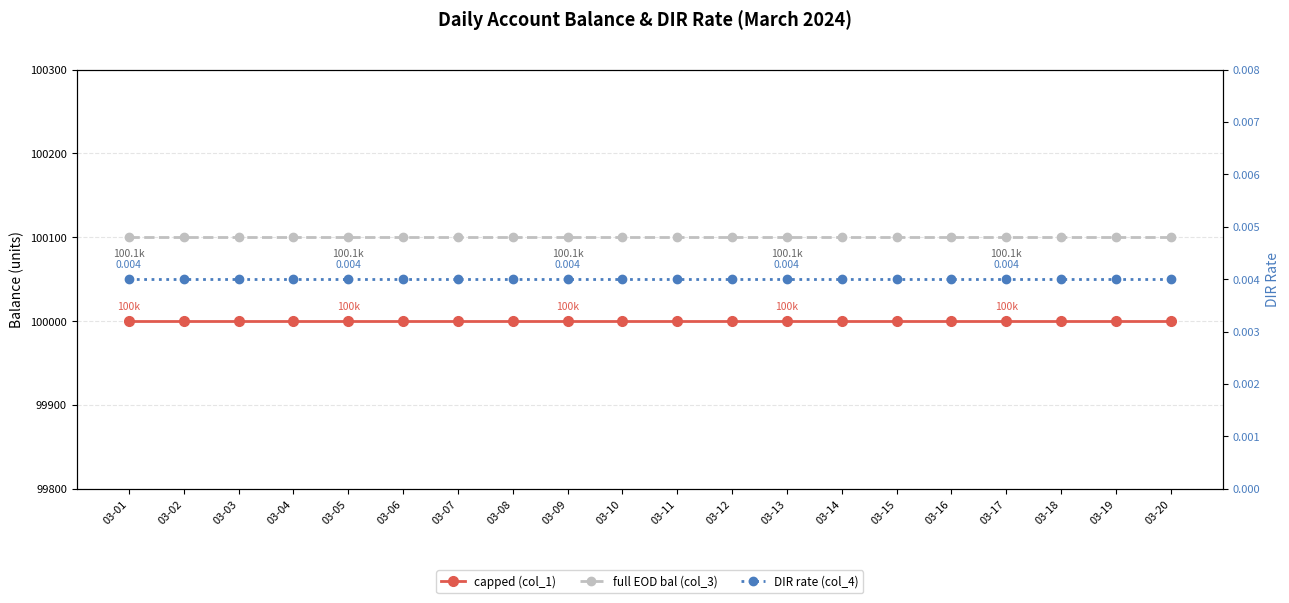

True or false: capped (col_1) has a value of 100000.0 at 03-02.

True